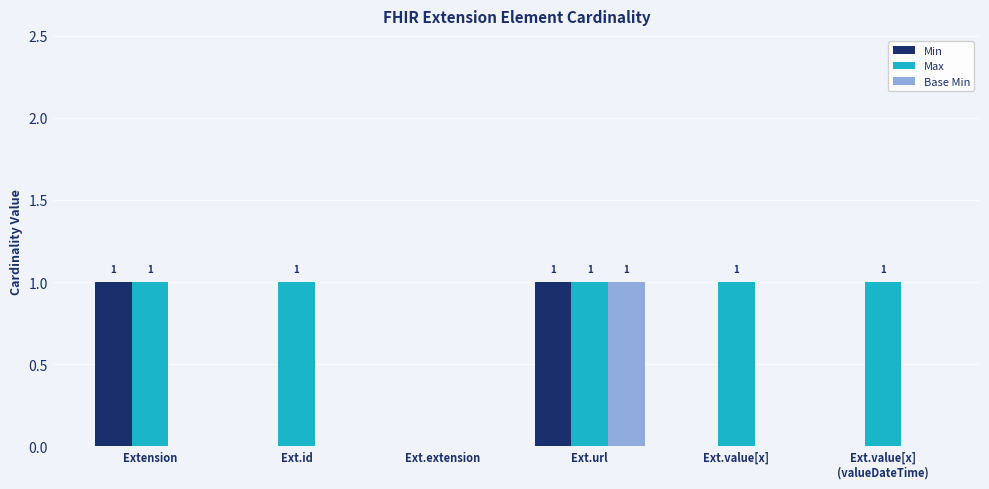

Which series has the largest total across all categories?

Max